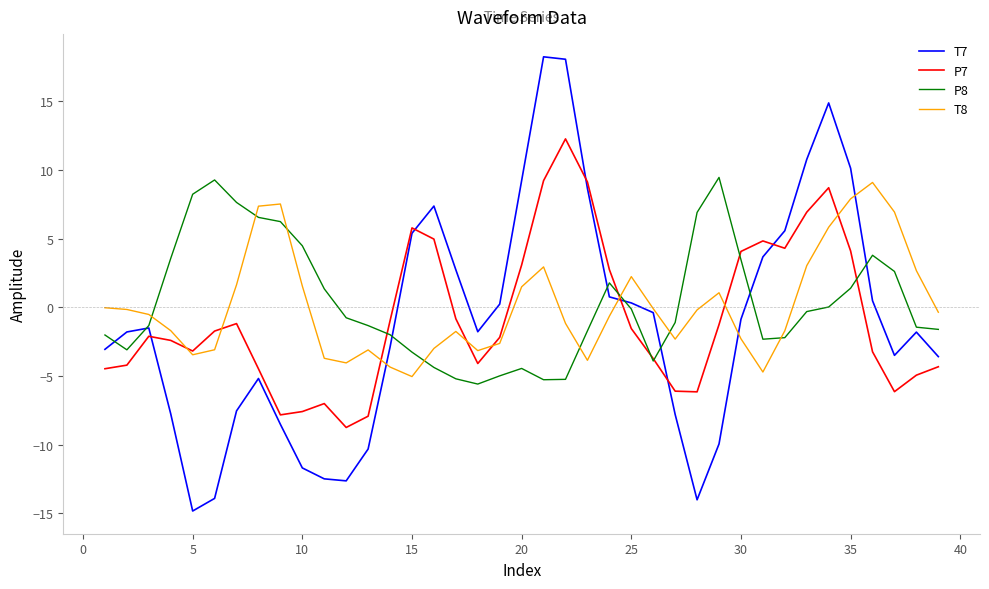

What is the lowest value of the P7 series?

-8.7